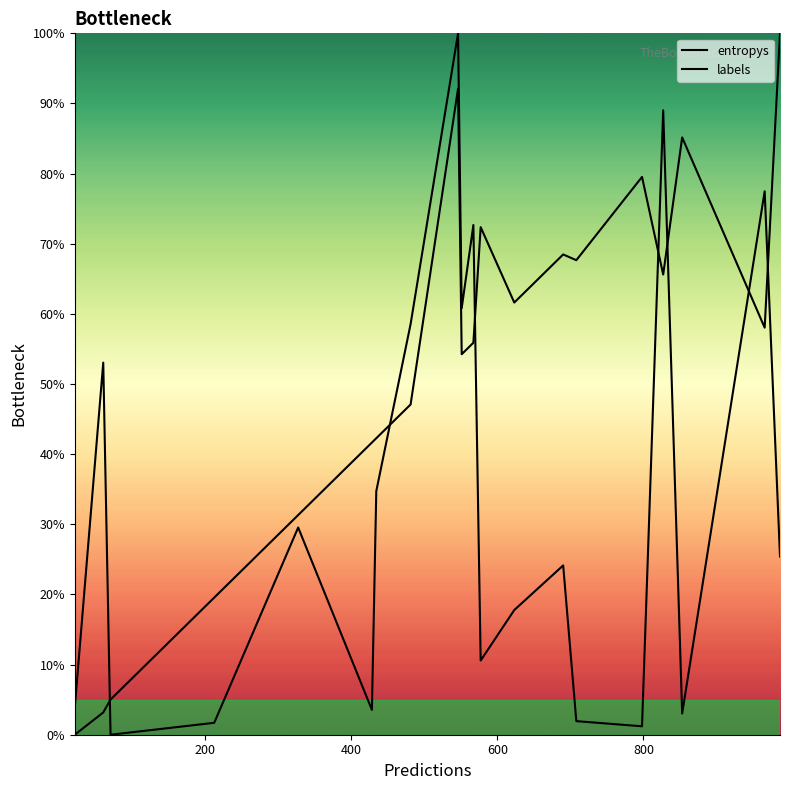

What is the average value of the labels series?

52.5